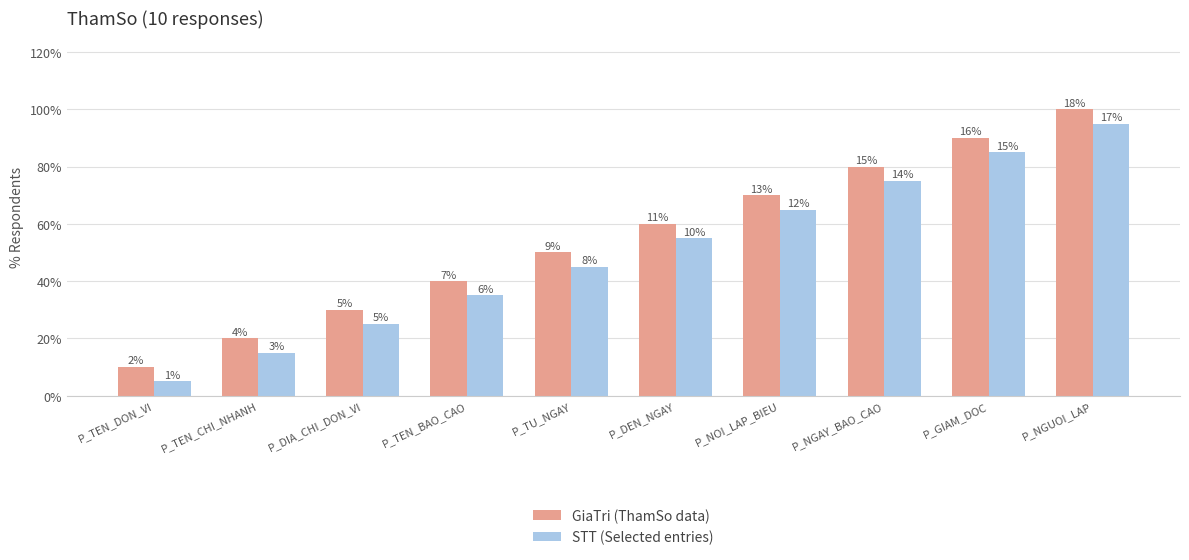

Does the chart contain stacked bars?

No